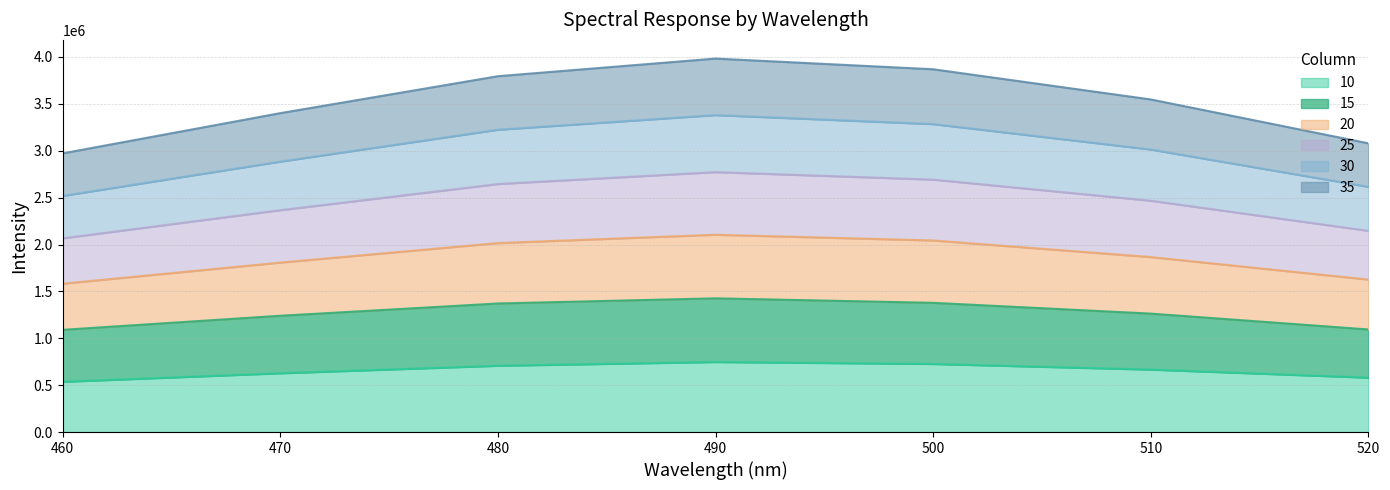

What is the smallest value displayed?

536000